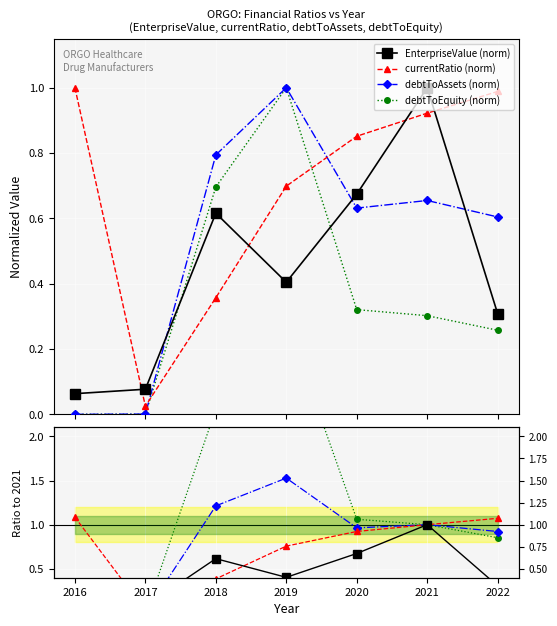

The debtToAssets series shows 1.0 at 2021. True or false?

True